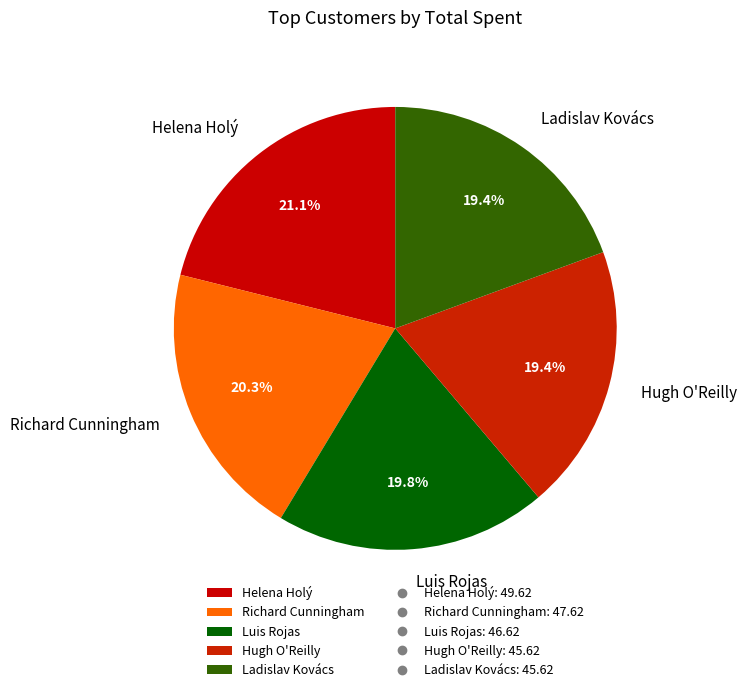

What percentage is the Ladislav Kovács slice, to the nearest percent?

19%